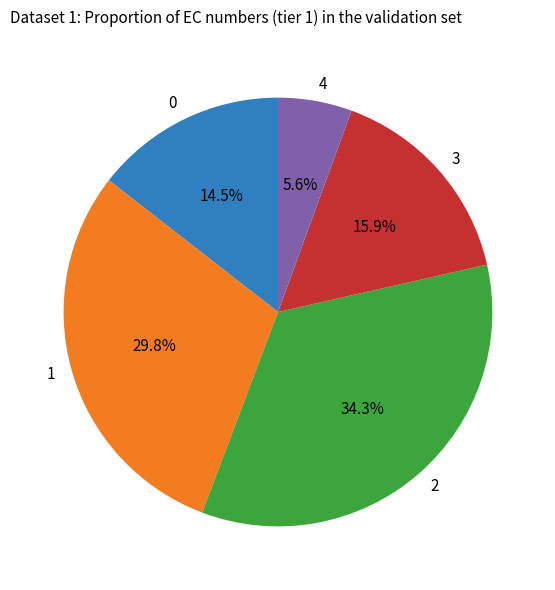

Does any single category account for the majority?

No